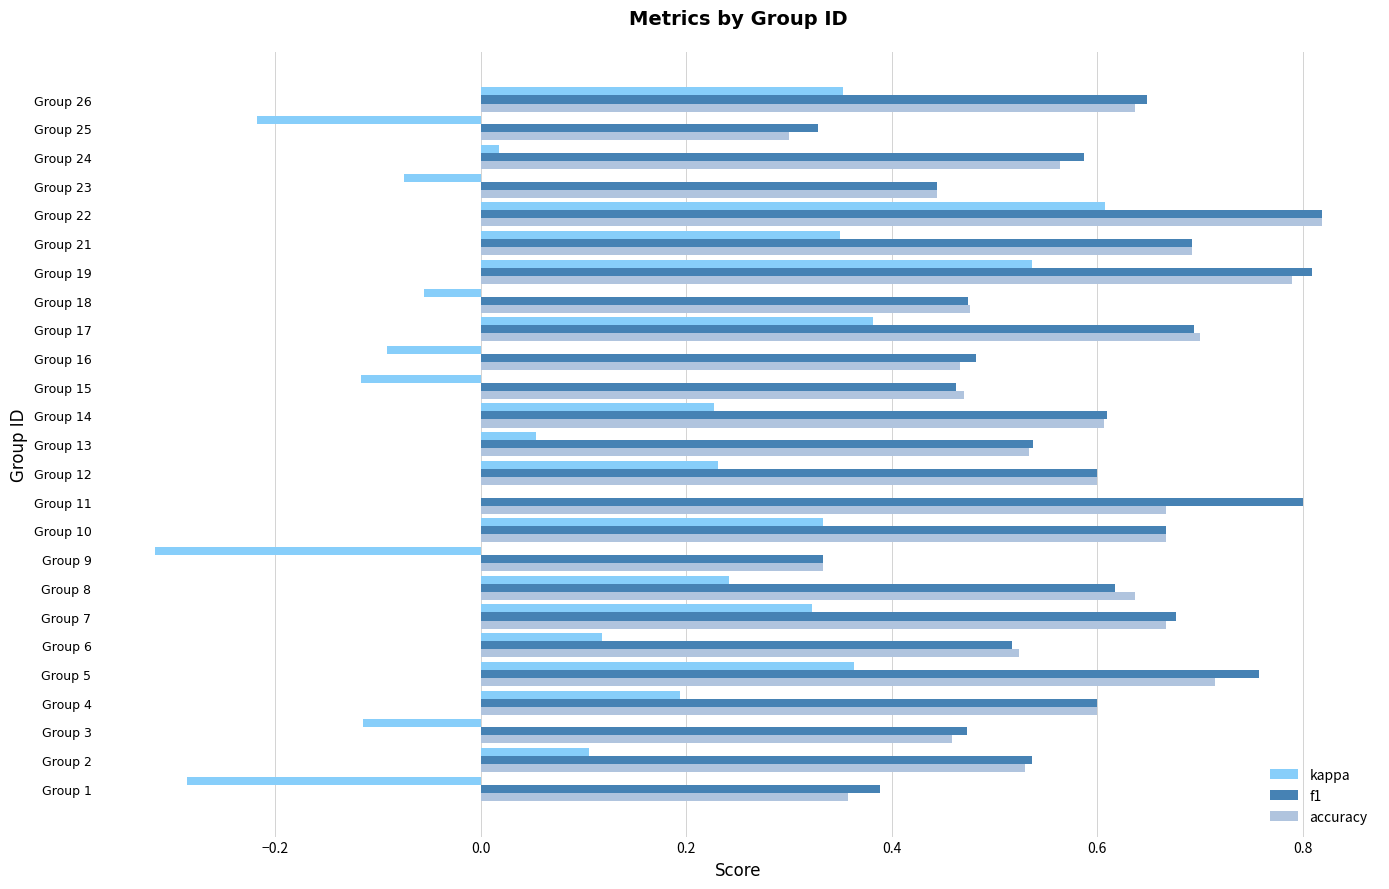

The value of f1 at Group 4 is 0.8. True or false?

False